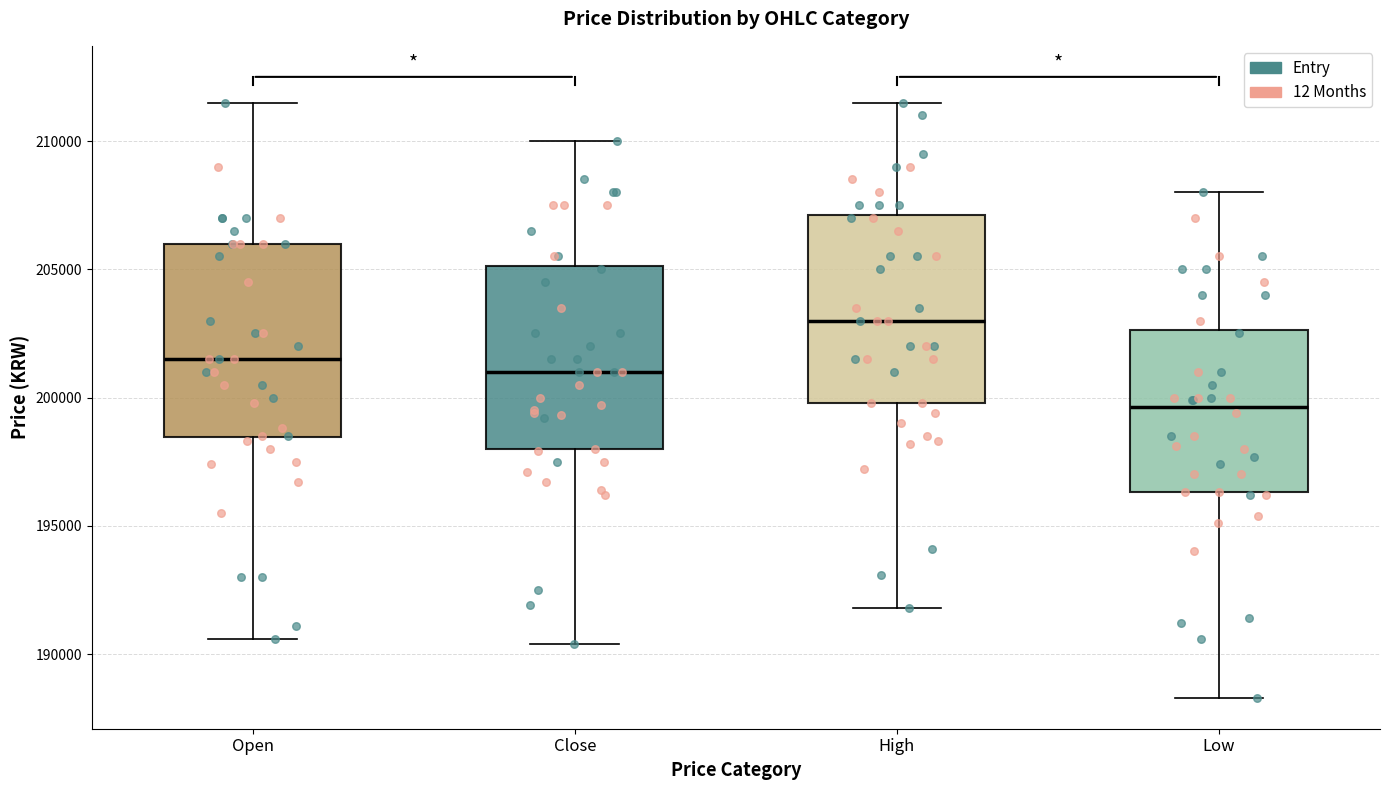

Where does the upper whisker of the box for Low end on the y-axis? The values are not printed on the chart, so give them approximately, as read against the axis.

208000